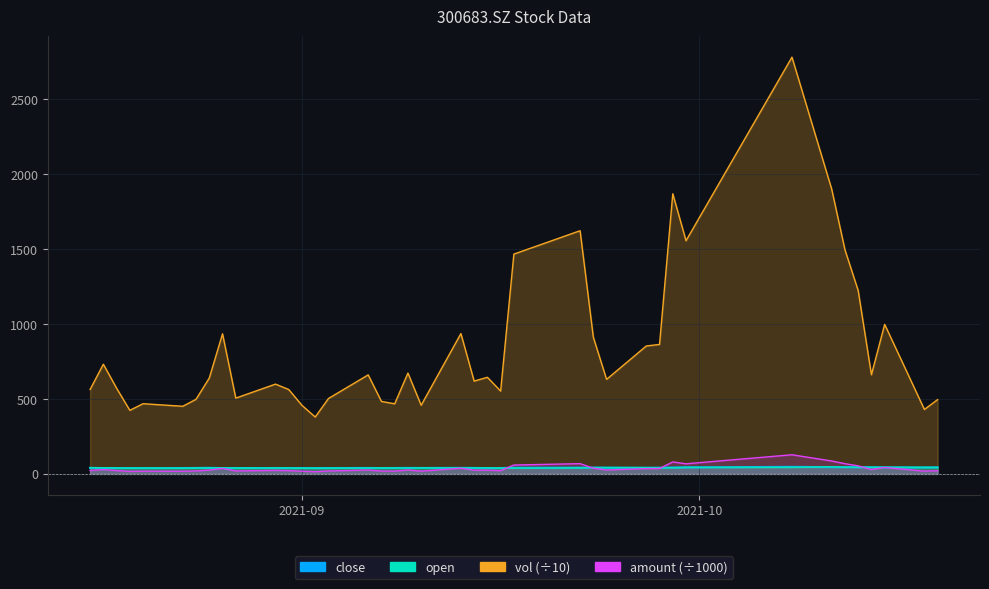

What is the approximate value of vol at 20210930?

1555.6